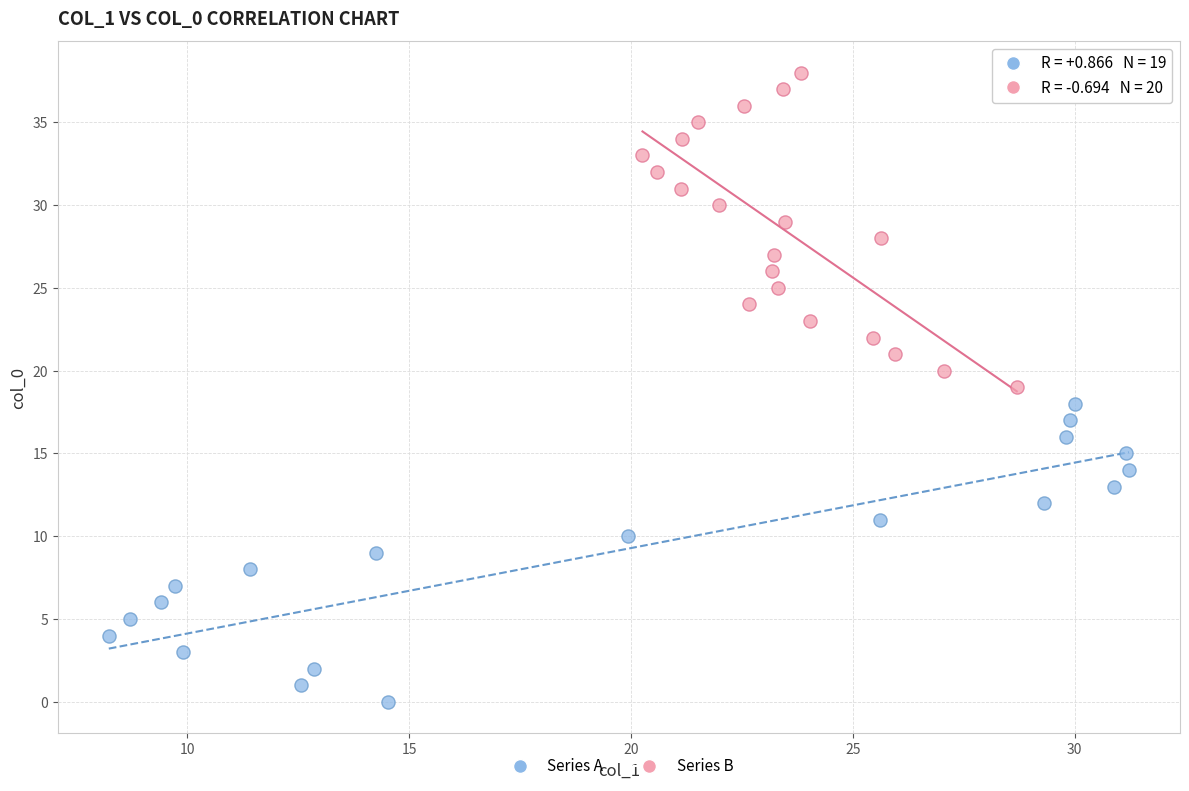

Which series reaches the maximum Y coordinate?

Series B